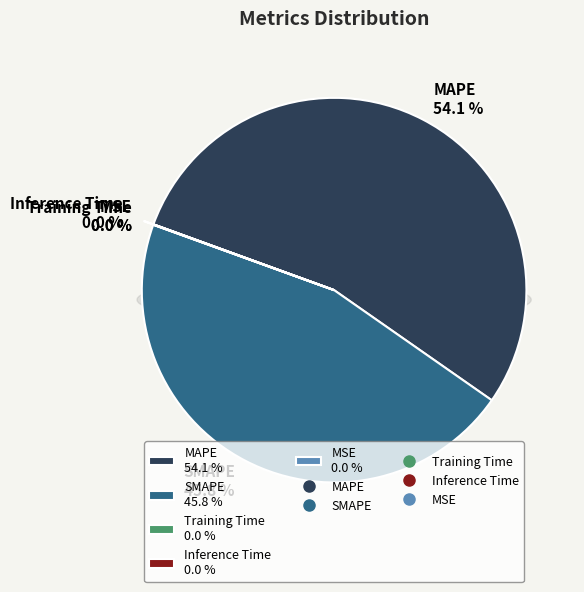

Count the number of slices in the pie.

5